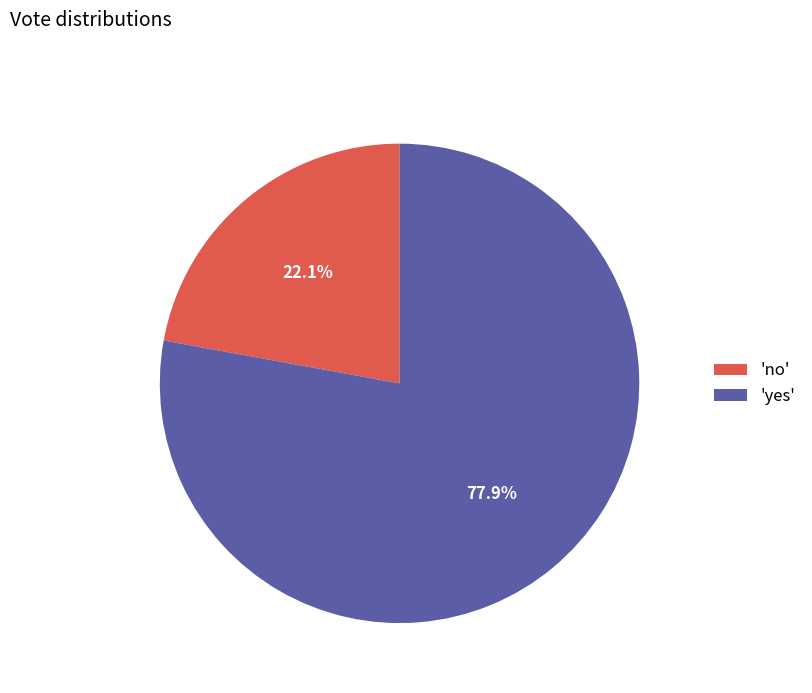

What percentage do 'no' and 'yes' together represent?

100.0%